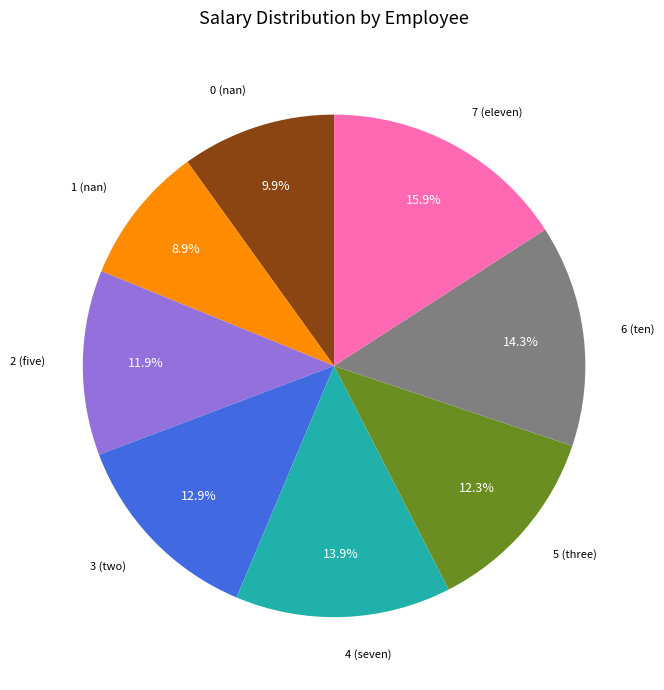

How many segments does this pie chart have?

8